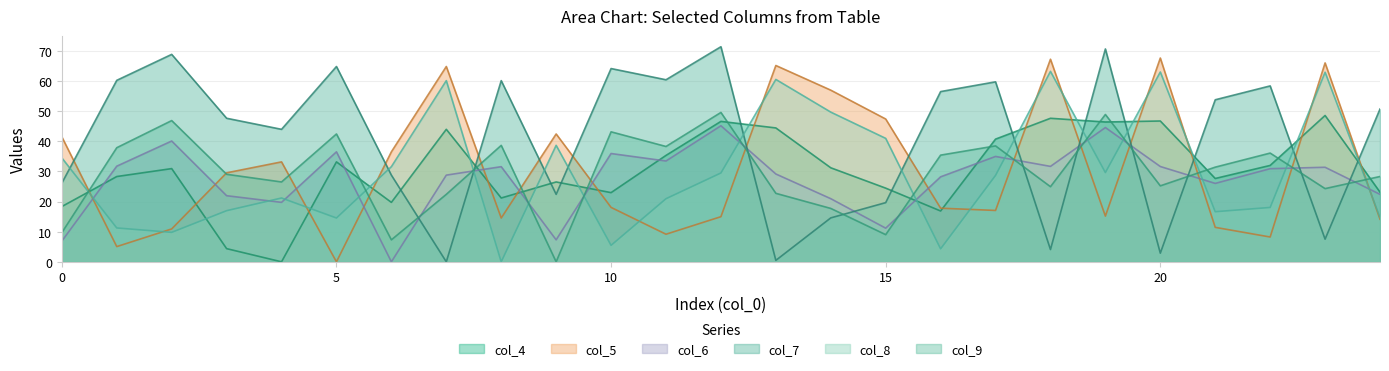

What is the approximate value of col_7 at 2?

68.8